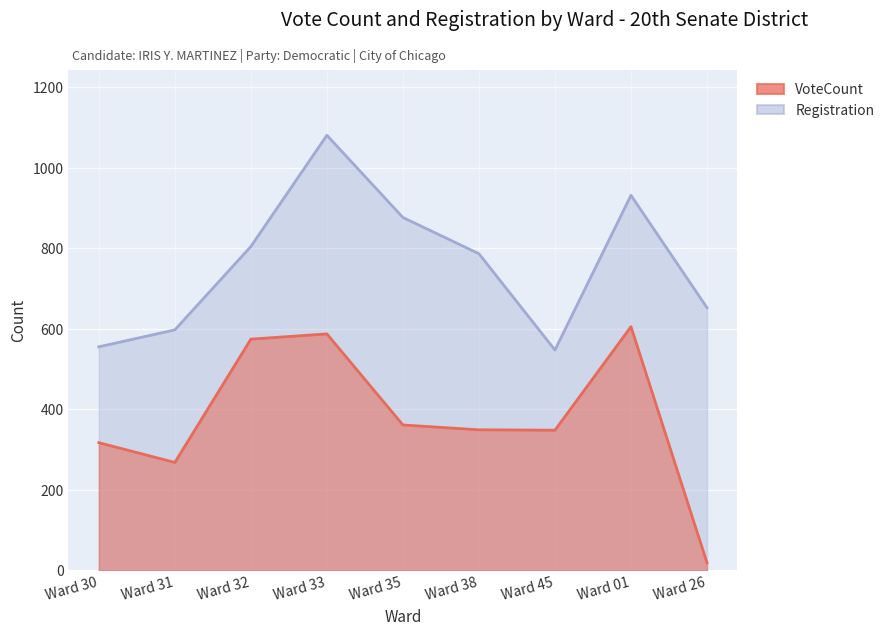

Where is VoteCount nearest to the value 312?

Ward 30